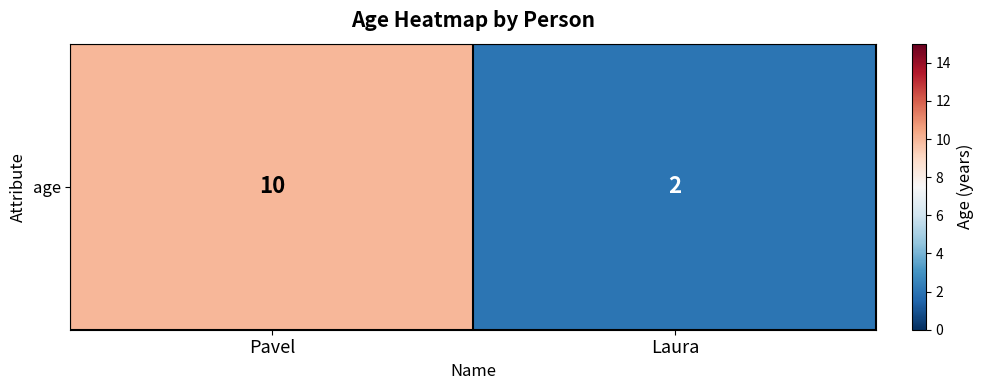

Reading left to right, extract all data points from this chart.

Pavel=10	Laura=2